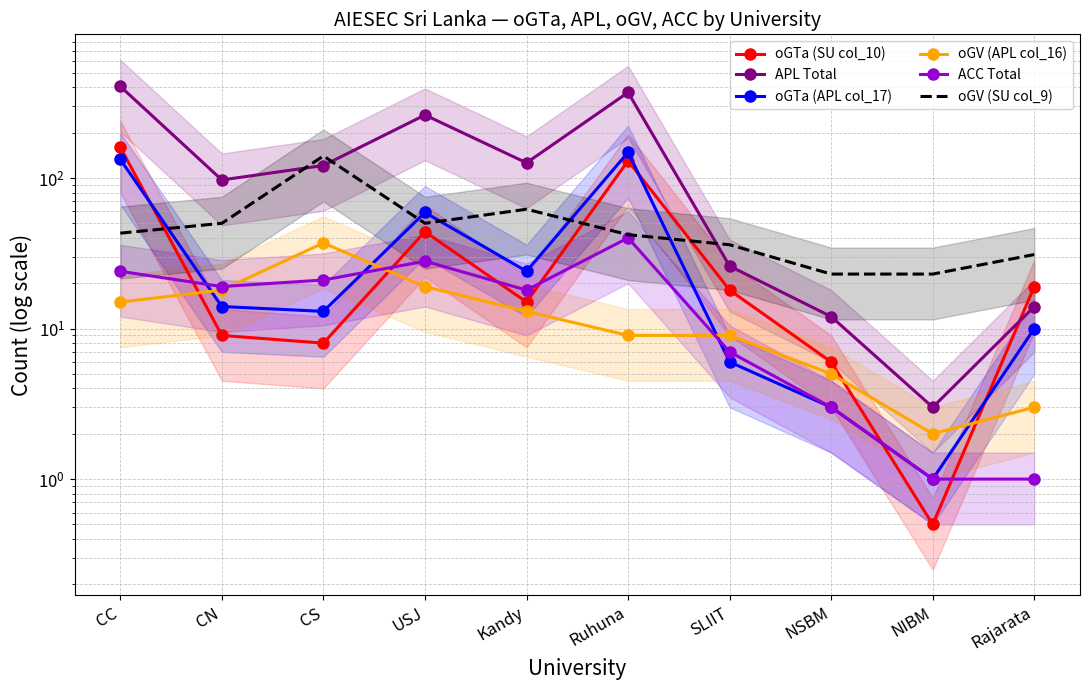

At CS, list the series in order from largest to smallest.

oGV (SU col_9), APL Total, oGV (APL col_16), ACC Total, oGTa (APL col_17), oGTa (SU col_10)